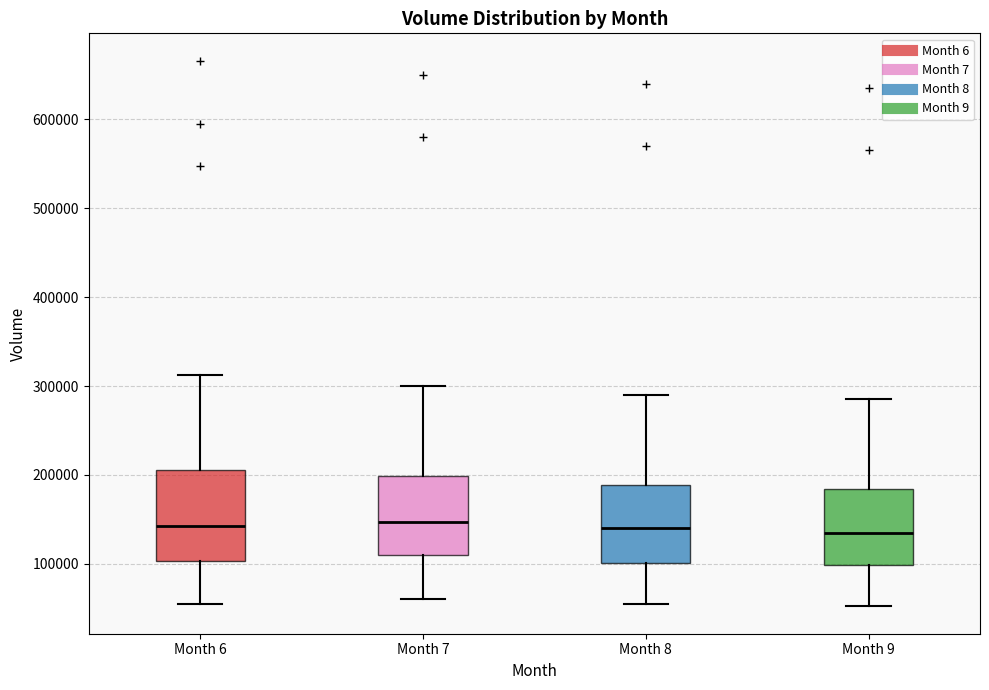

Where does the median line of the box for Month 9 sit on the y-axis? The values are not printed on the chart, so give them approximately, as read against the axis.

140000